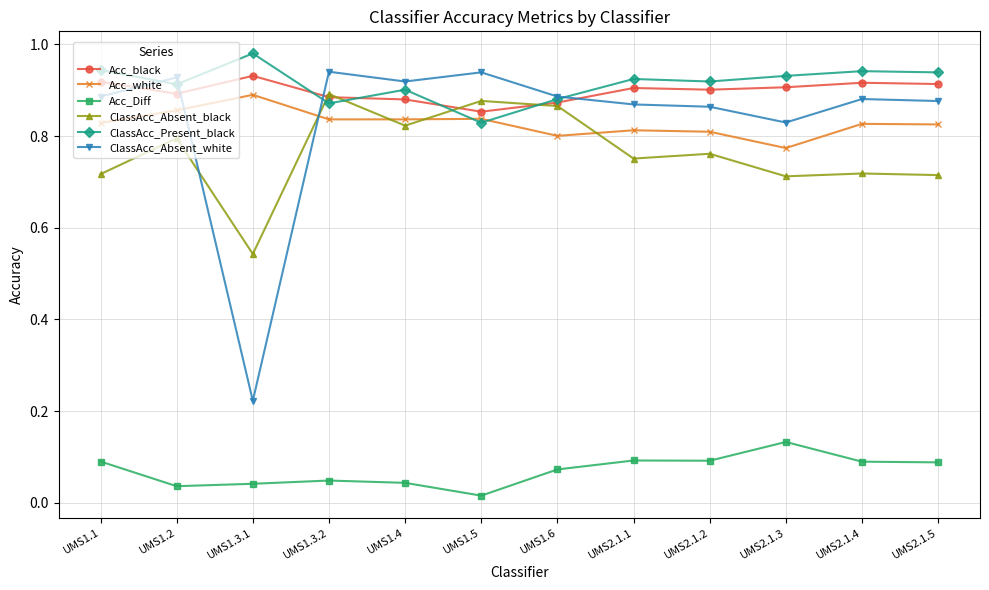

True or false: Acc_Diff has more than 0 points higher than both neighbors.

True